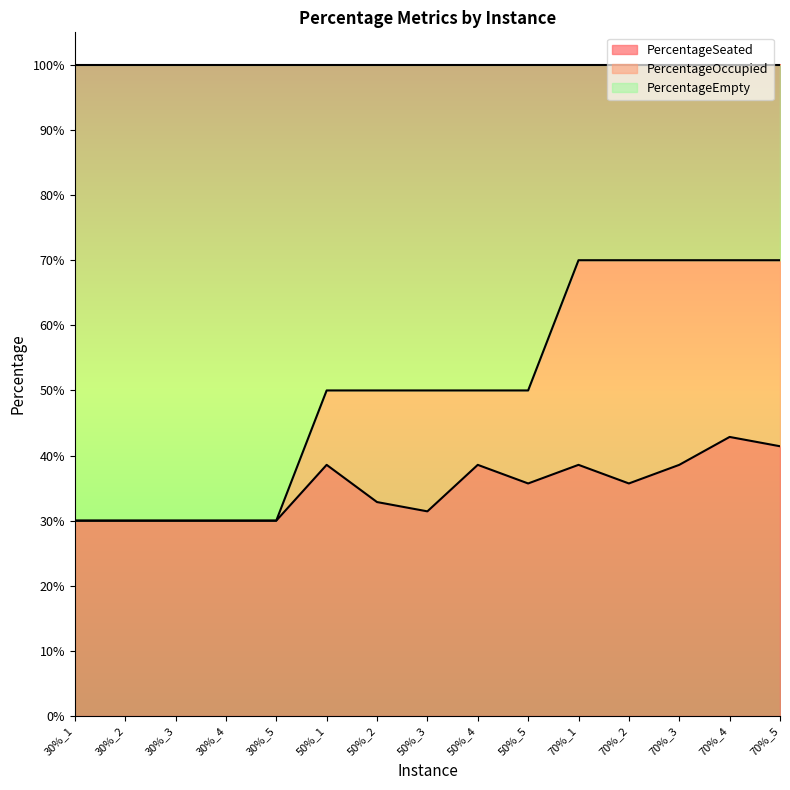

What position from the right is 70%_5?

1